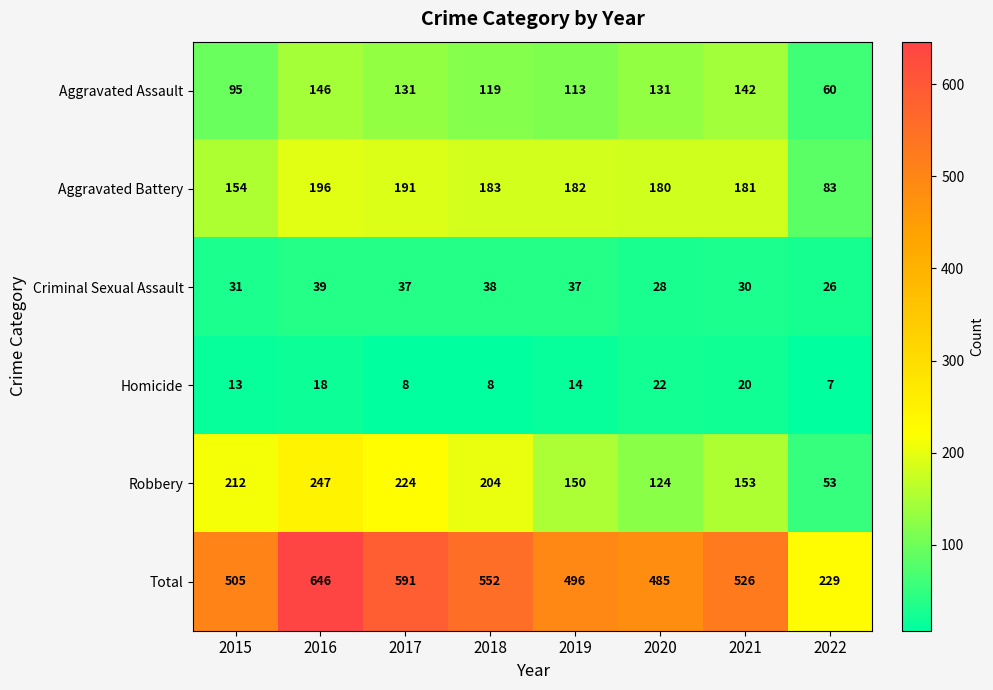

What is the sum of the Robbery values at 2020 and 2018?

328